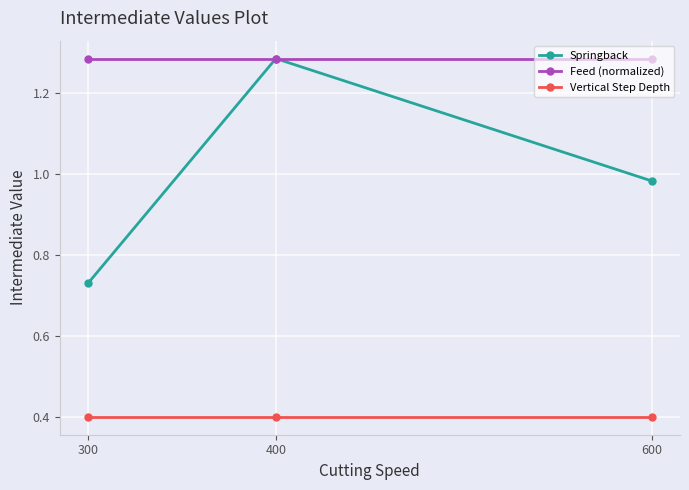

Between 400 and 600, which series saw the biggest shift?

Springback